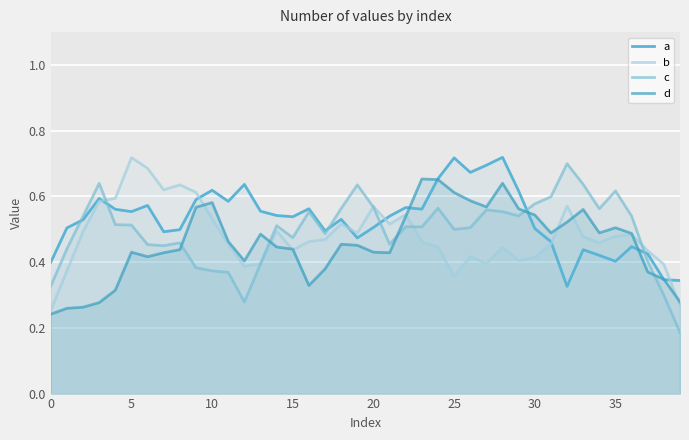

What are all the series names shown in the legend?

a, b, c, d